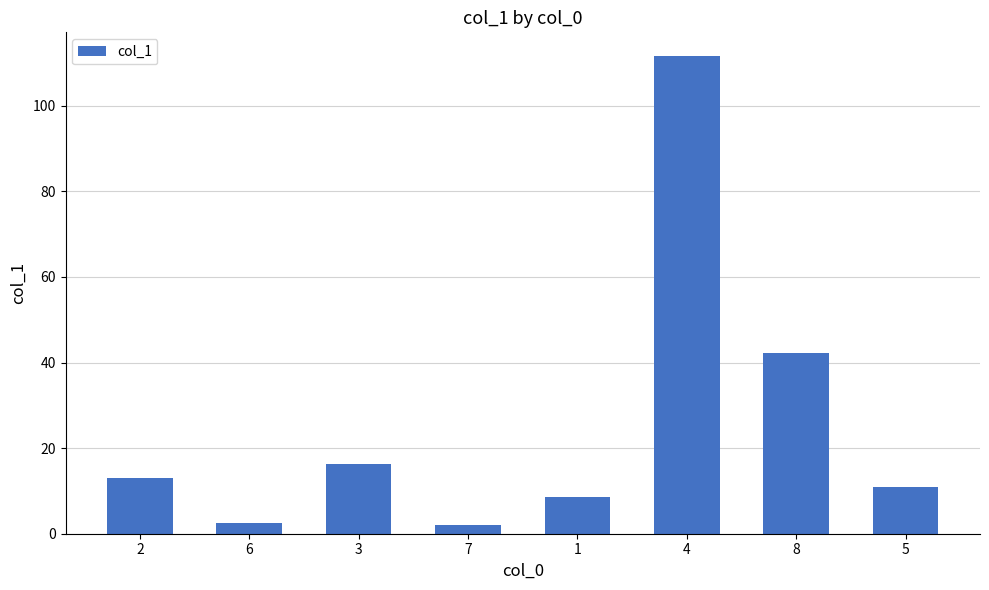

True or false: the data shows 25.6 at 3.

False